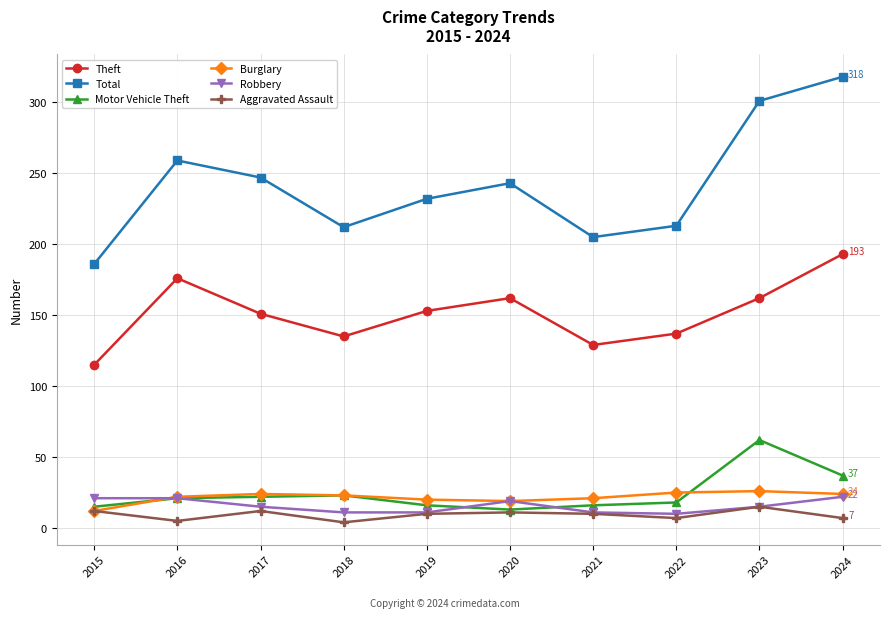

What is the difference between the maximum and second lowest values in the Motor Vehicle Theft series?

47